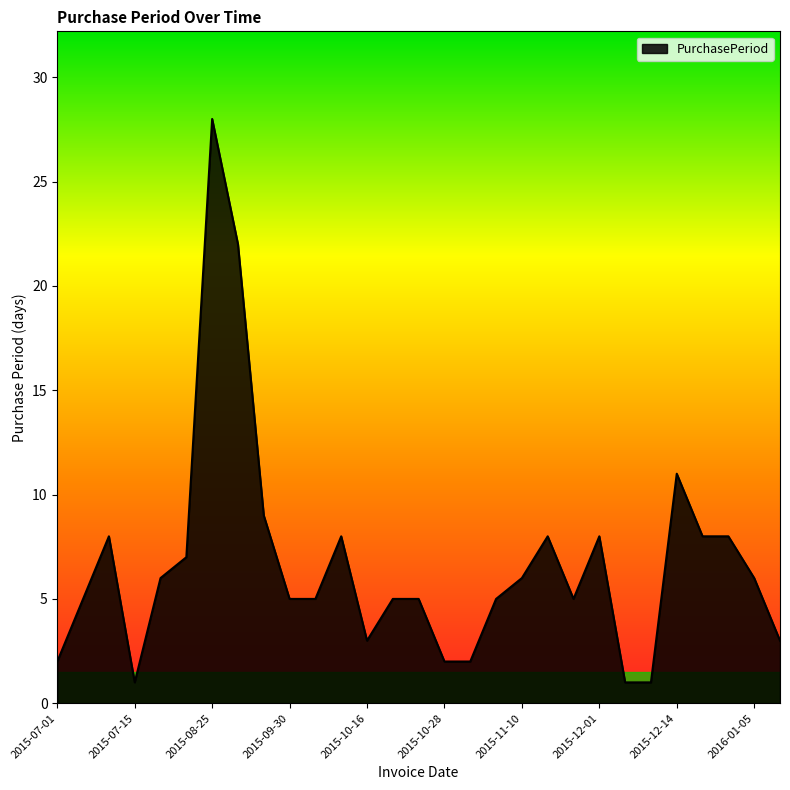

What is the difference between the maximum and minimum values?

27